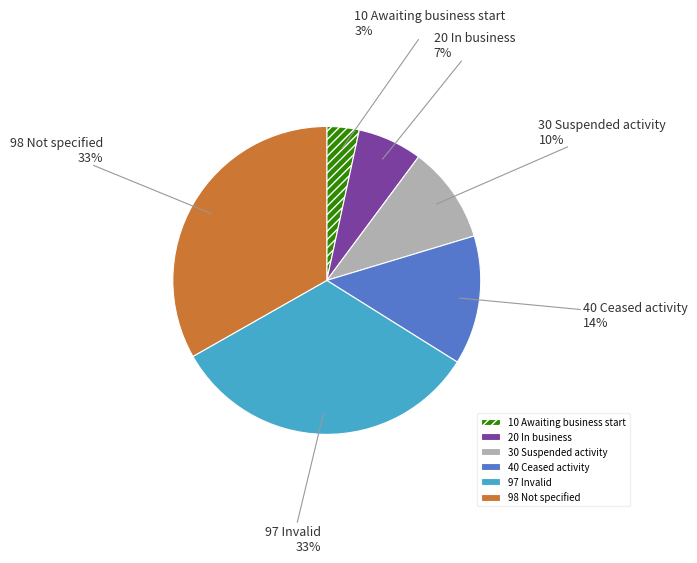

Which has a higher value, 97 Invalid or 20 In business?

97 Invalid